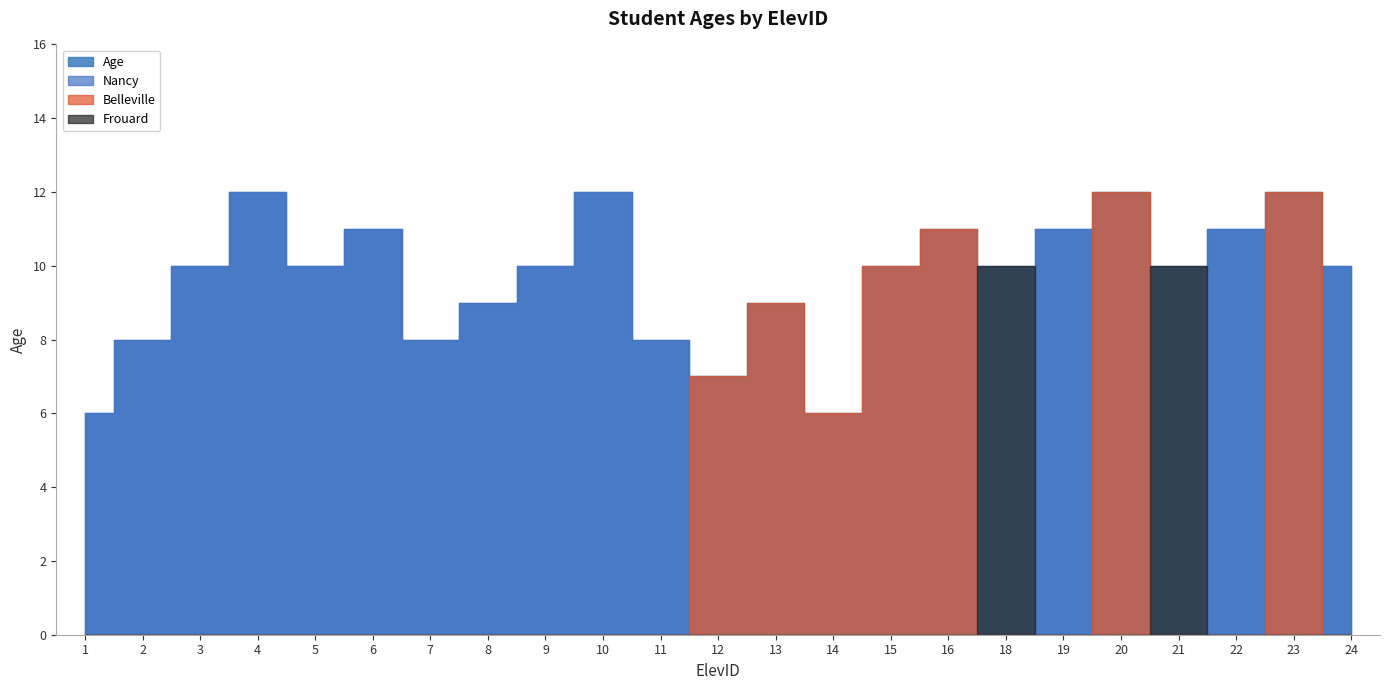

Where is the first local maximum?

4